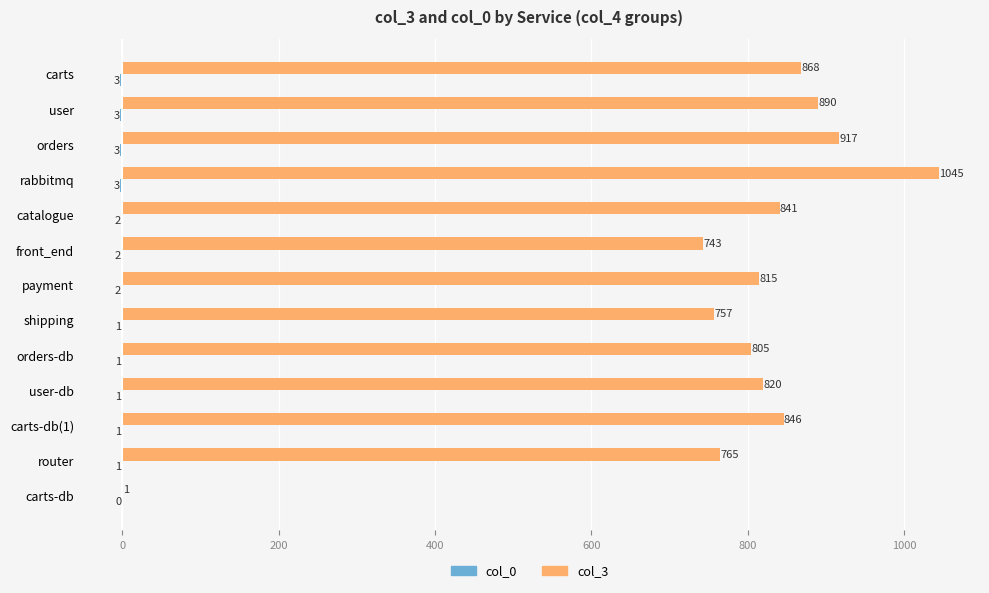

Which series changed the most between user-db and orders-db?

col_3